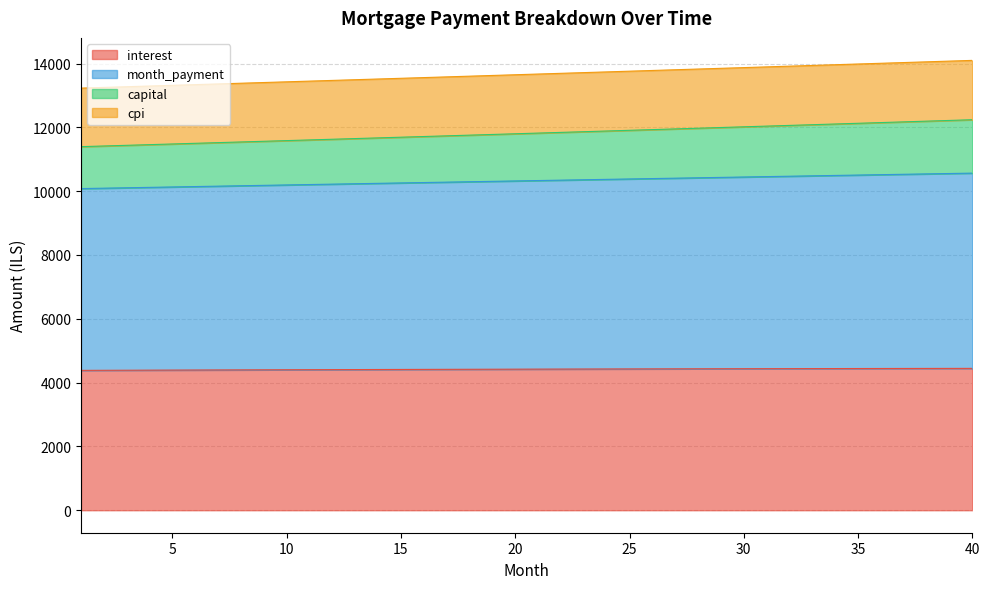

What is the total value across all series at 35?

13984.4